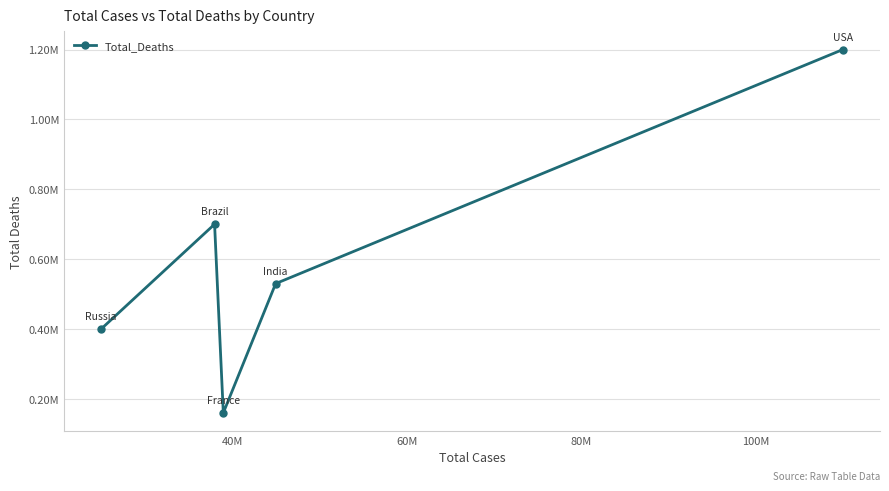

Is this an area chart (filled region under the line)?

No